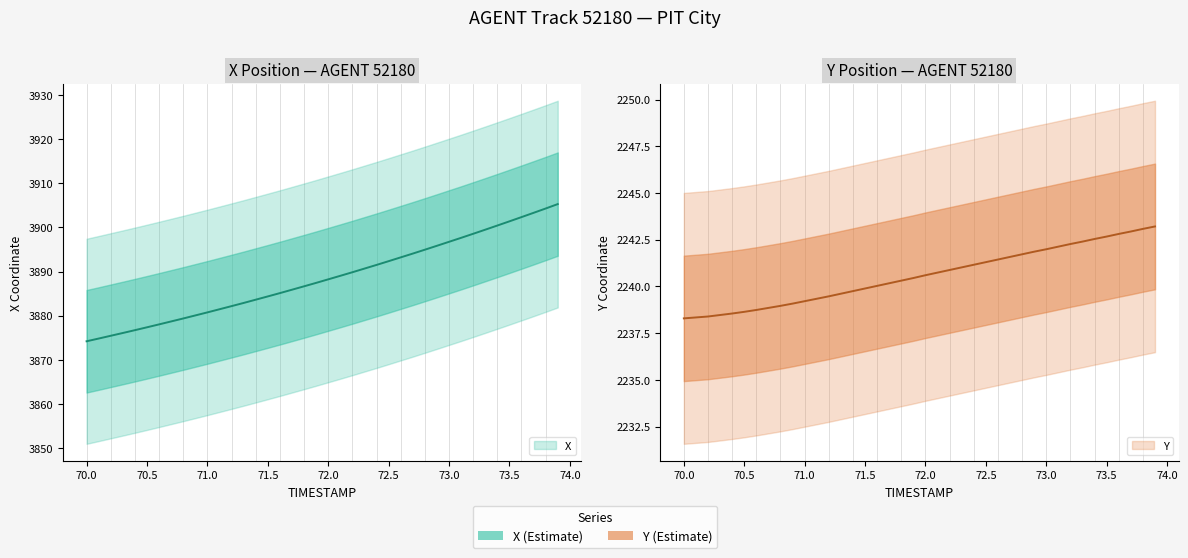

True or false: Y and X intersect in this chart.

False